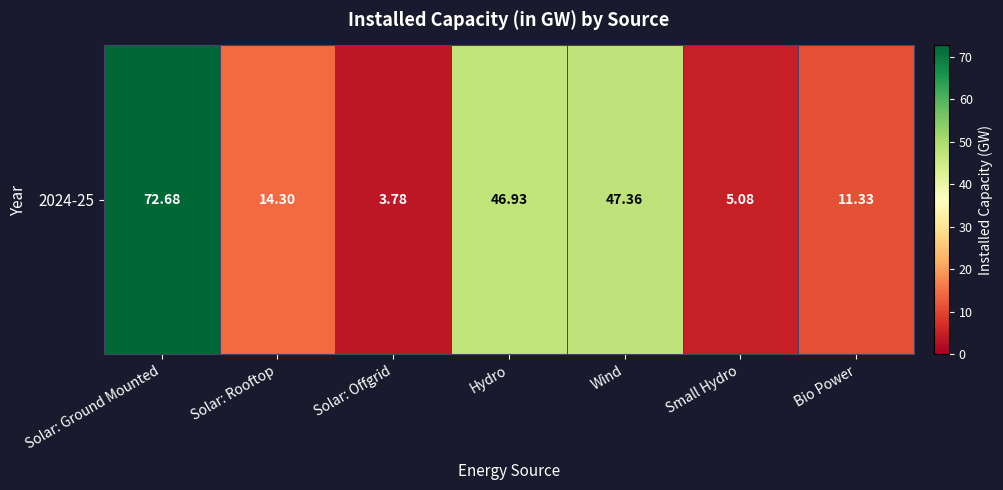

At which category does the chart reach its peak across all series?

Solar: Ground Mounted